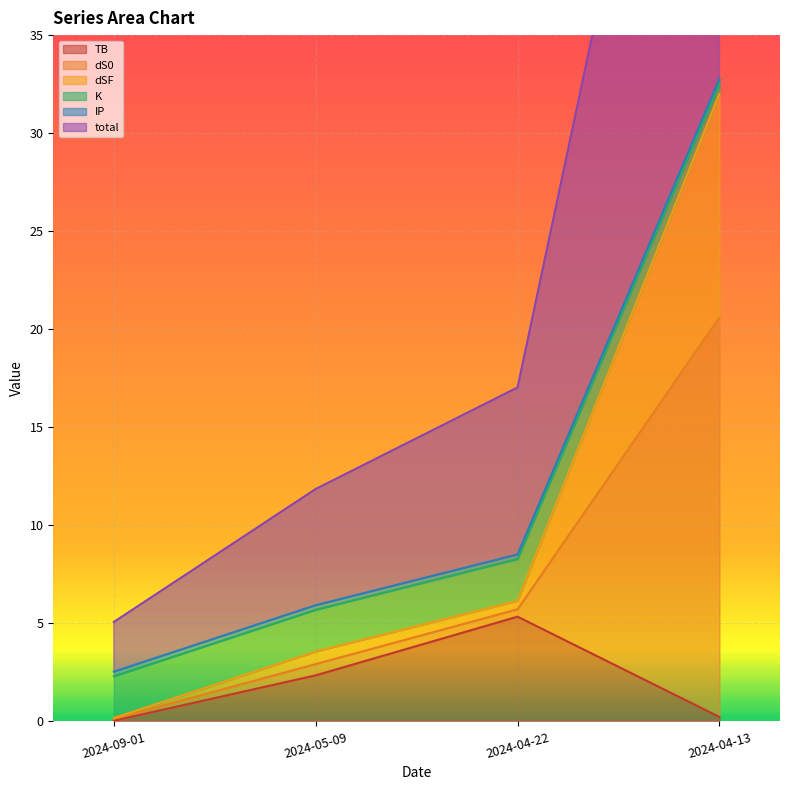

Where is the first local maximum for TB?

2024-04-22